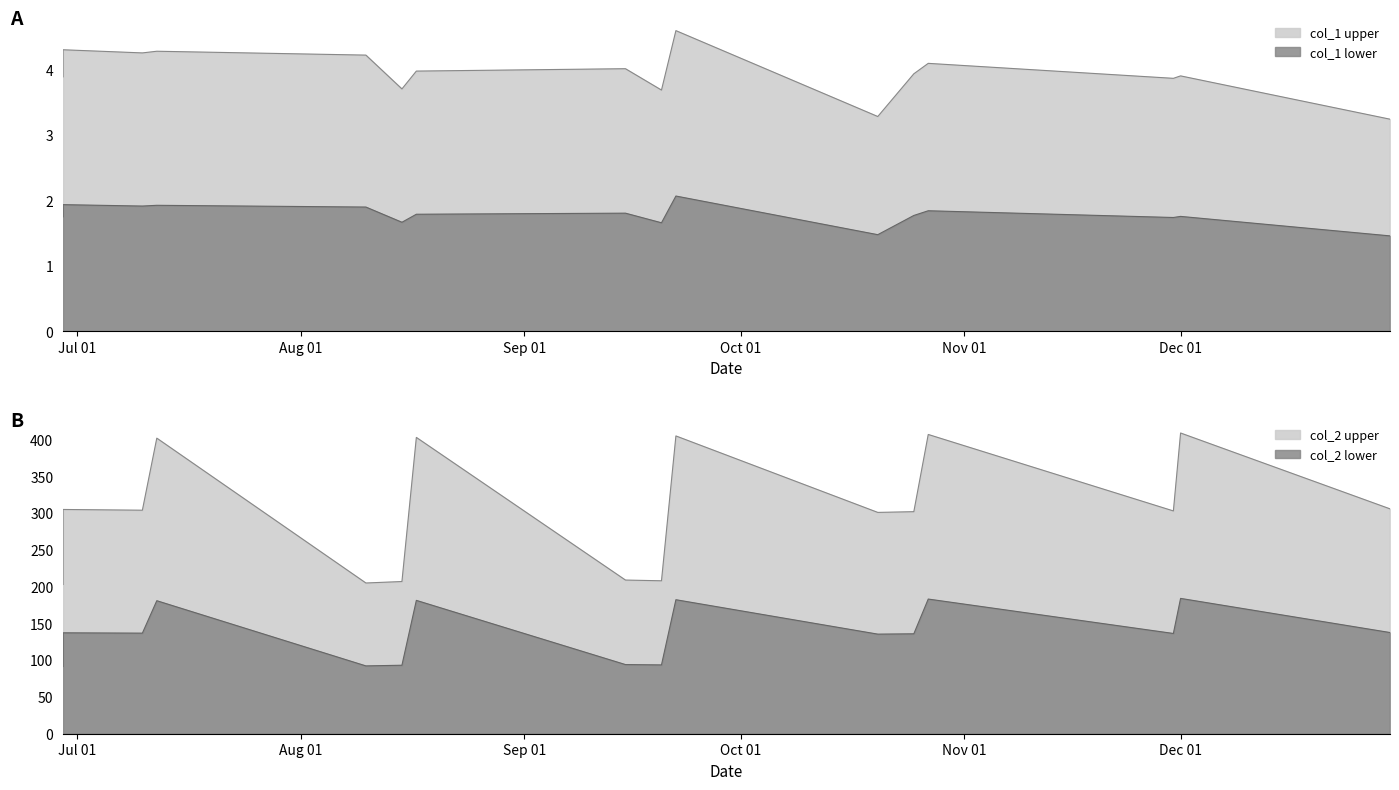

What is the difference between the col_1 values at 2024-10-27 and 2024-09-20?

0.4